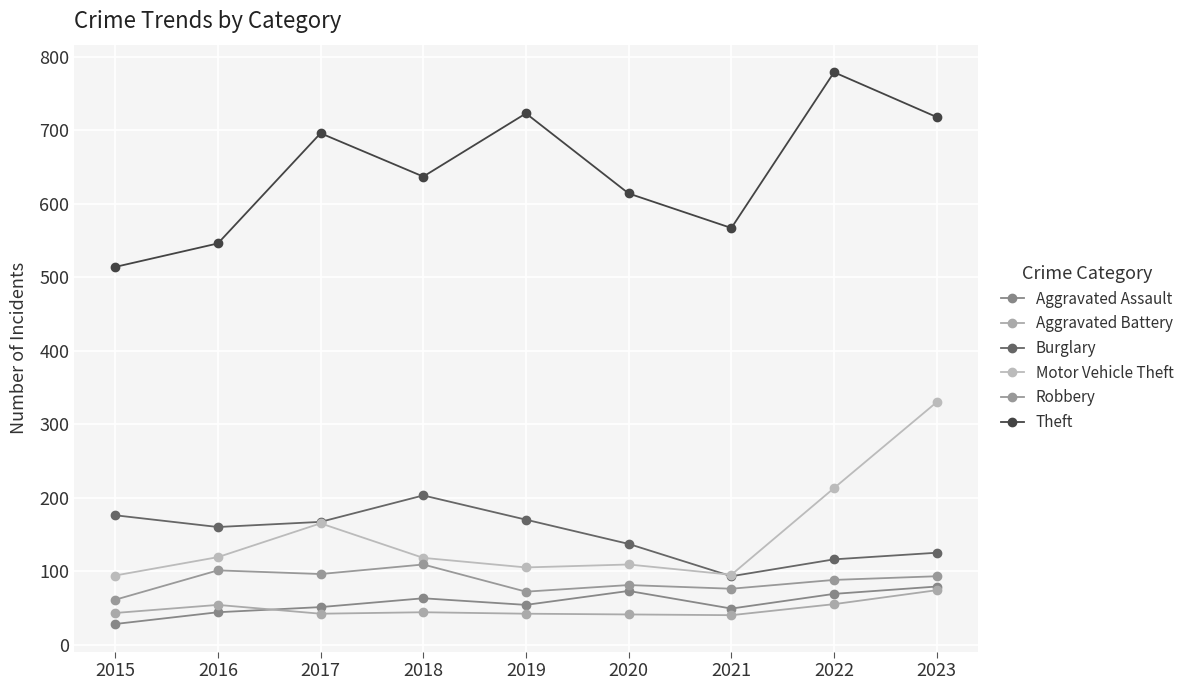

What is the value of the Aggravated Battery point at the 5th from the left?

42